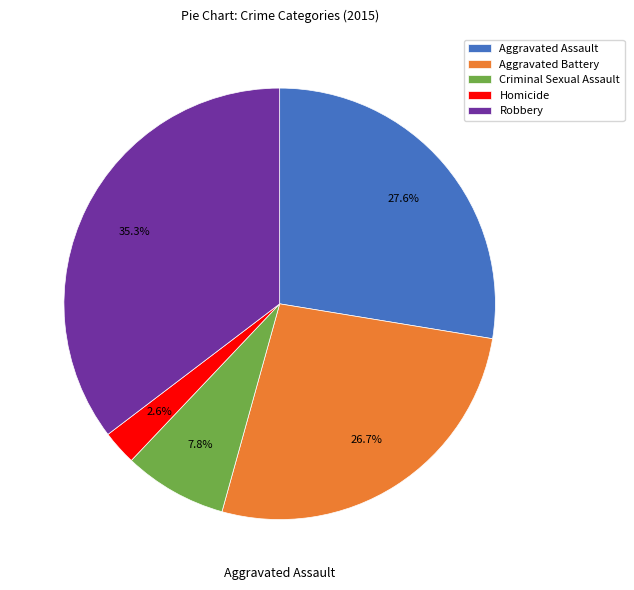

What percentage do Criminal Sexual Assault and Aggravated Assault together represent?

35.3%